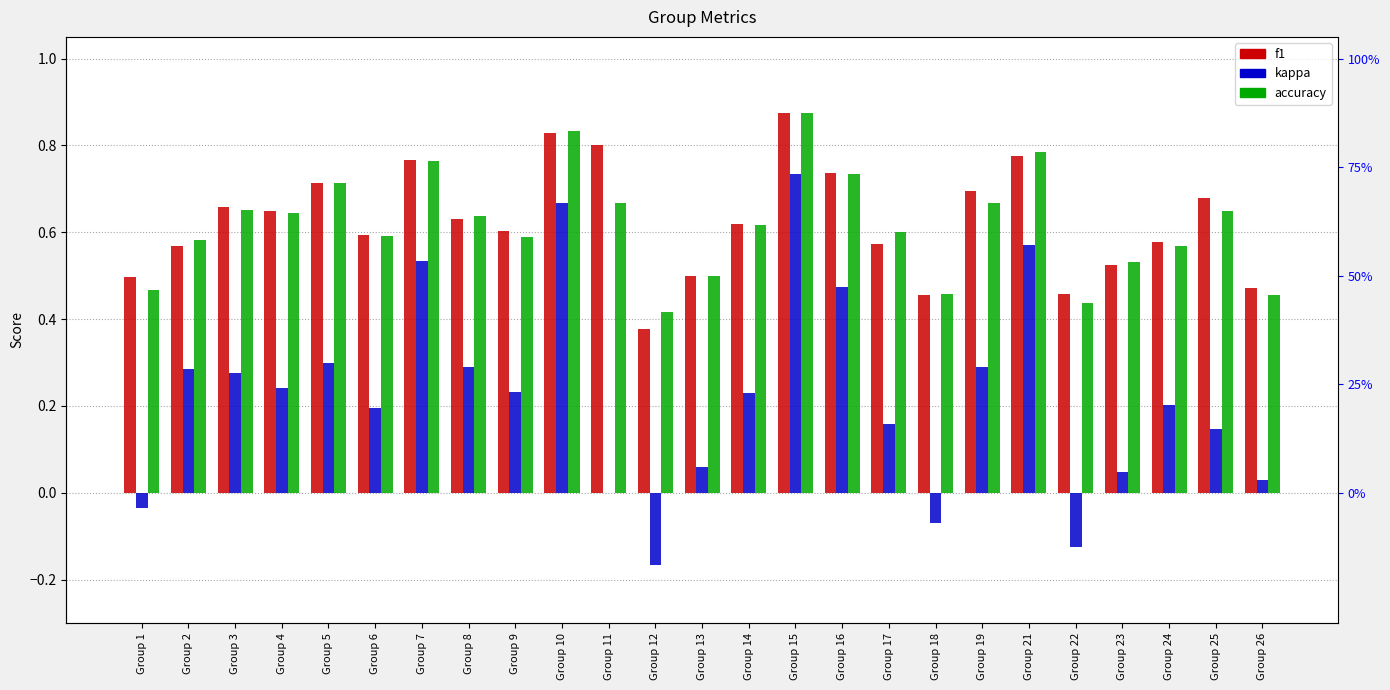

What is the spread (max minus min) of values at Group 16?

0.3